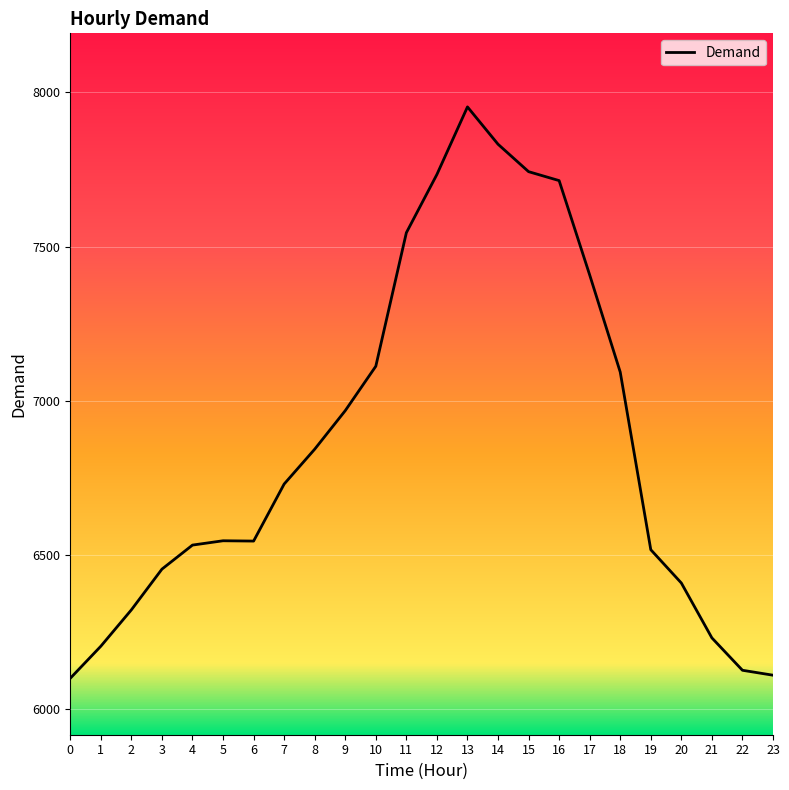

What is the difference between the values at 2 and 22?

196